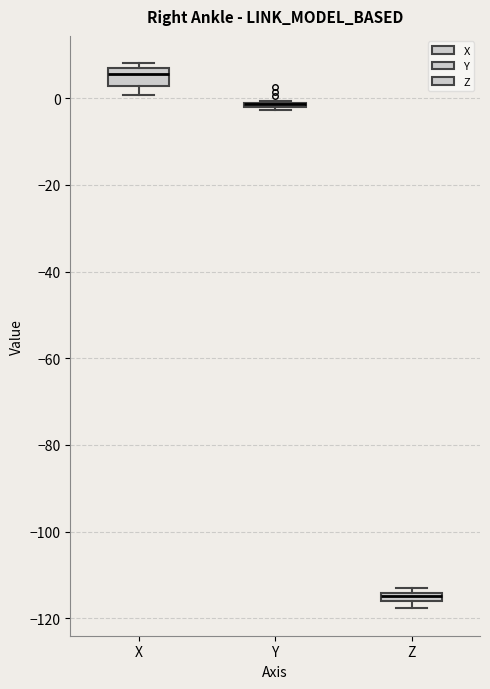

Which box is the tallest, from its lower edge to its upper edge?

X